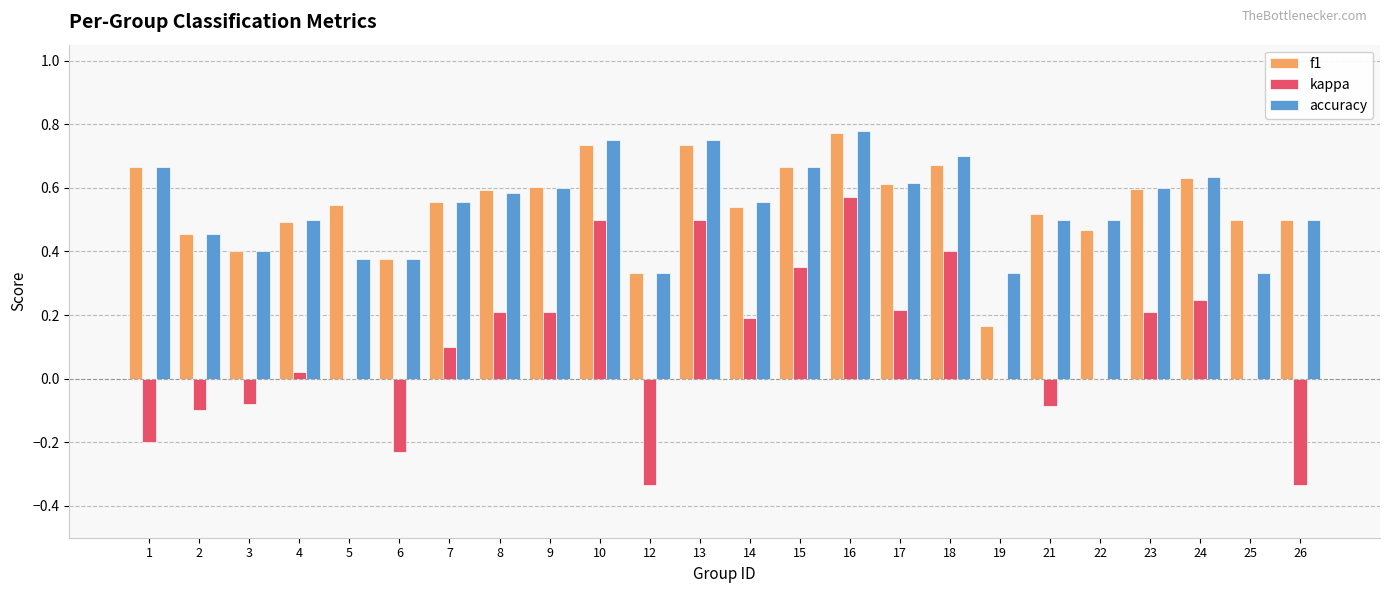

What is the sum of all accuracy values?

13.1